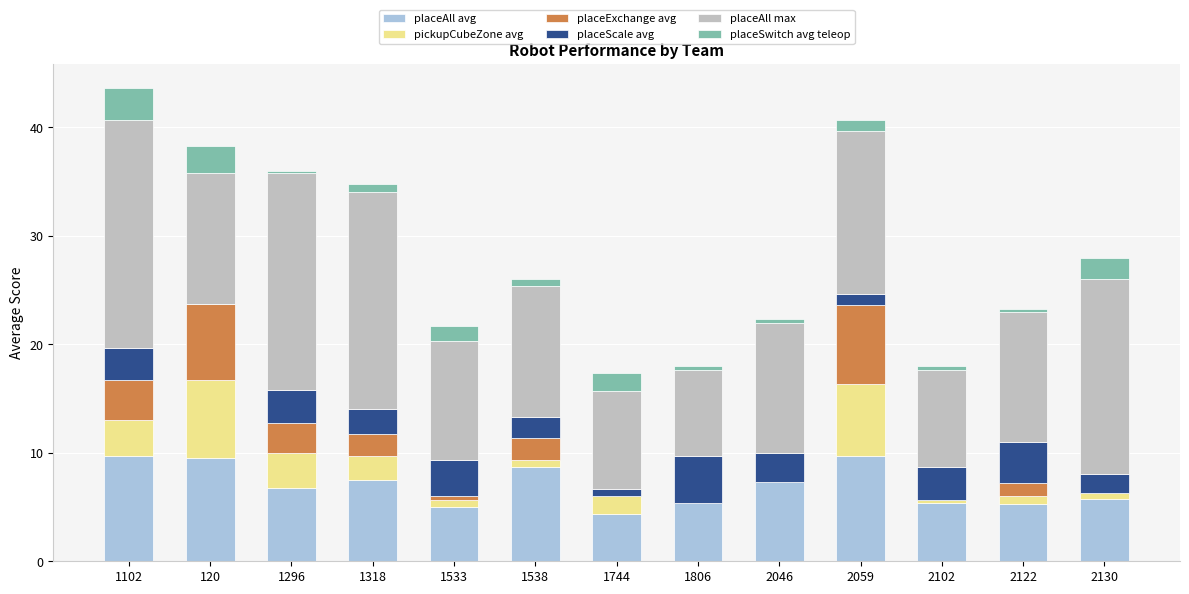

The value of placeAll avg at 1318 is 2.3. True or false?

False